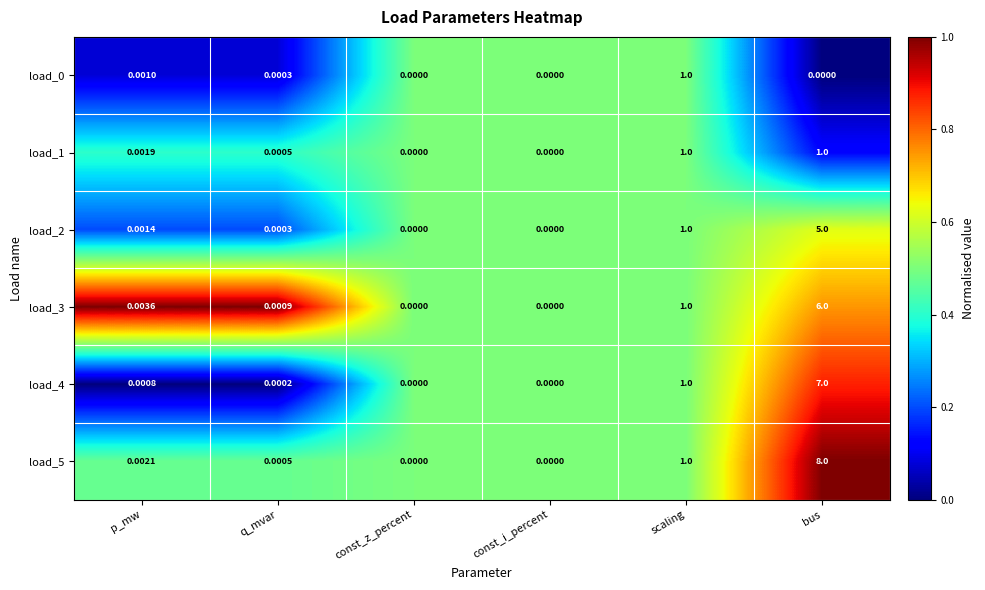

What is the greatest value displayed?

8.0